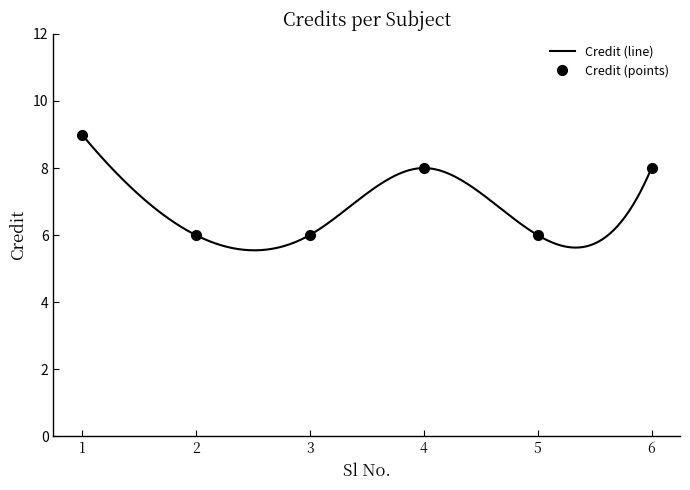

The value at 6 is 3. True or false?

False